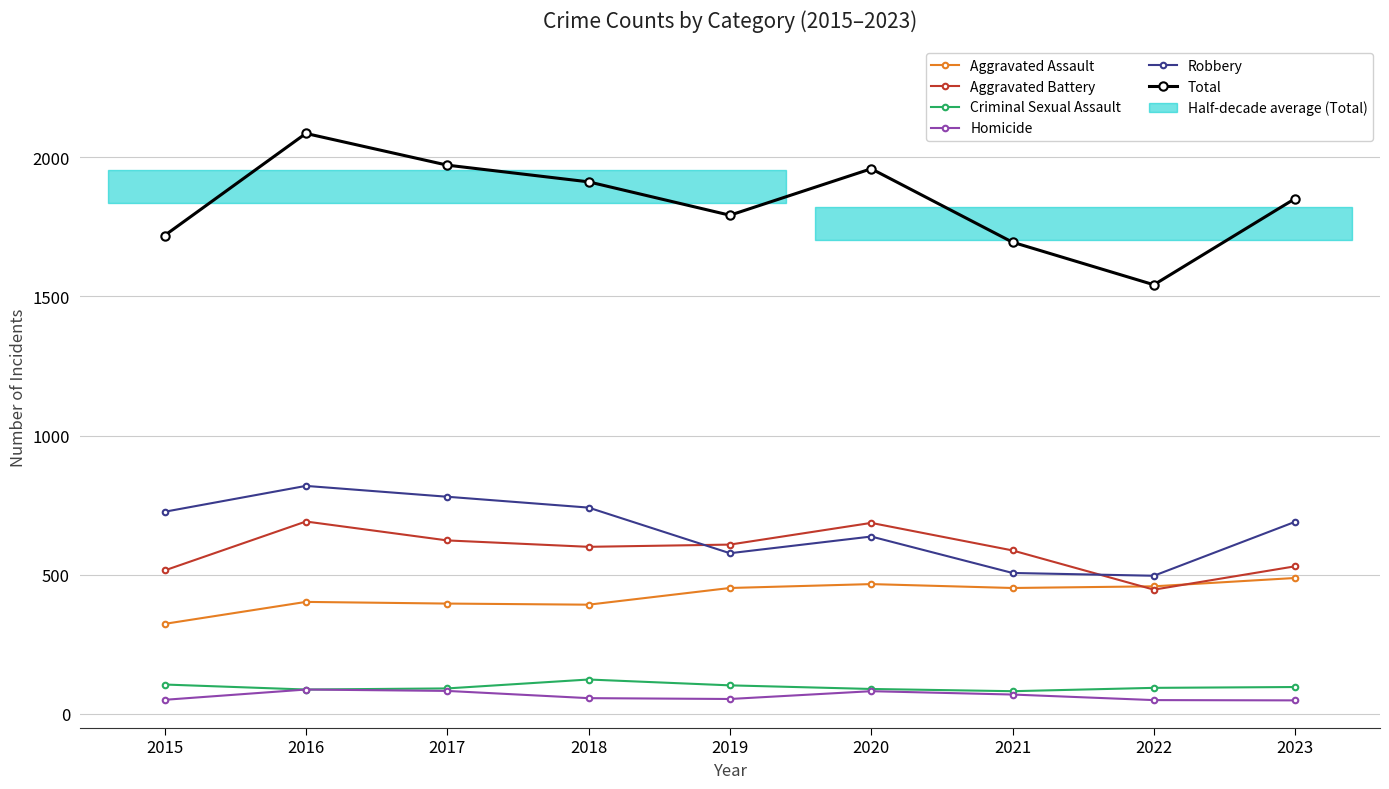

How many lines are shown in the chart?

6